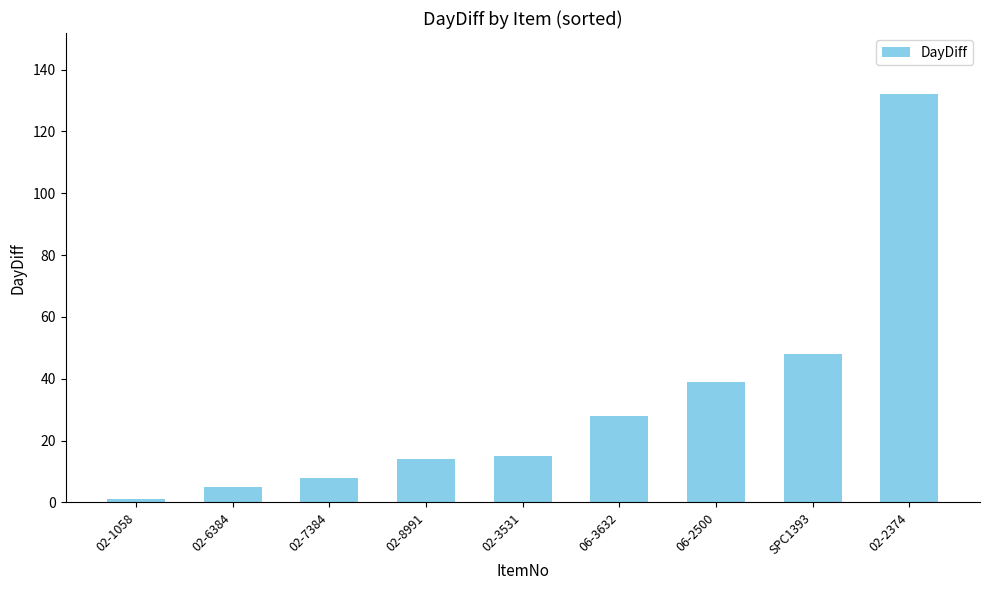

What is the value of the 8th bar from the left?

48